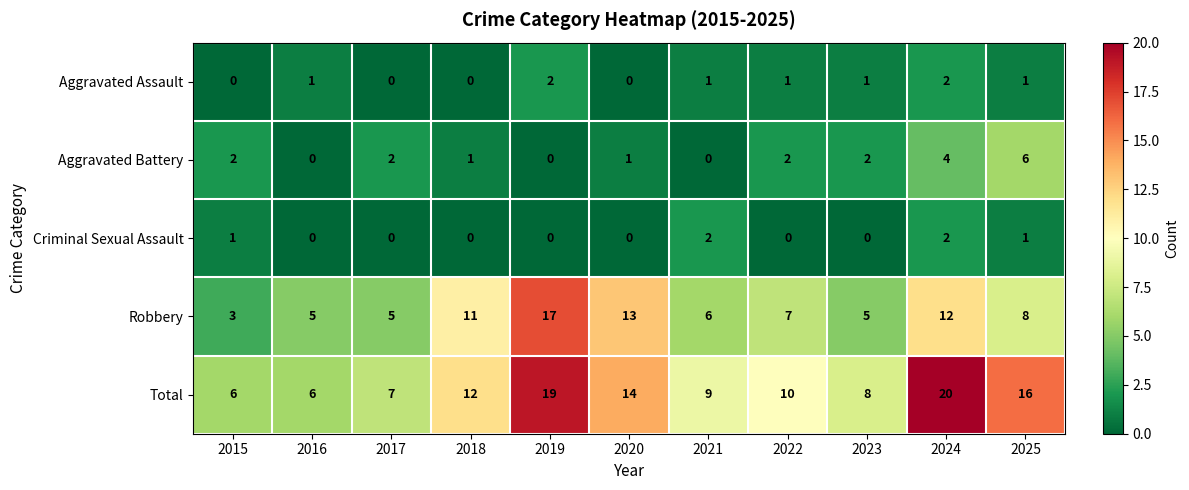

True or false: Criminal Sexual Assault has a value of 1 at 2021.

False